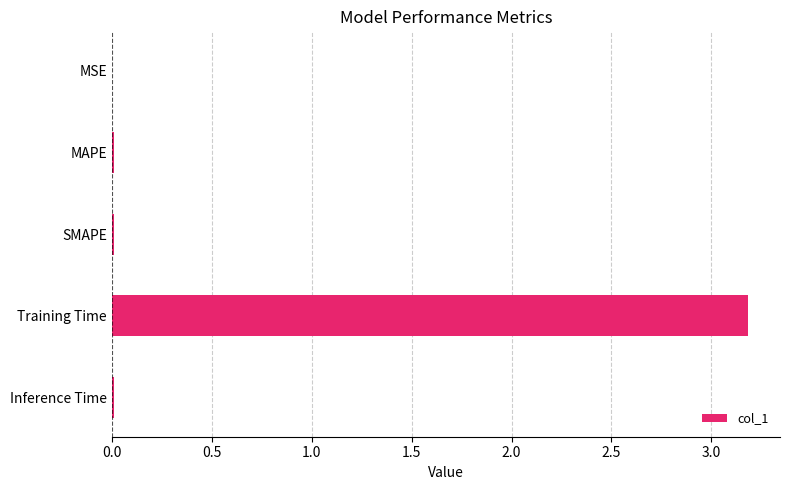

What is the approximate value at Training Time?

3.2